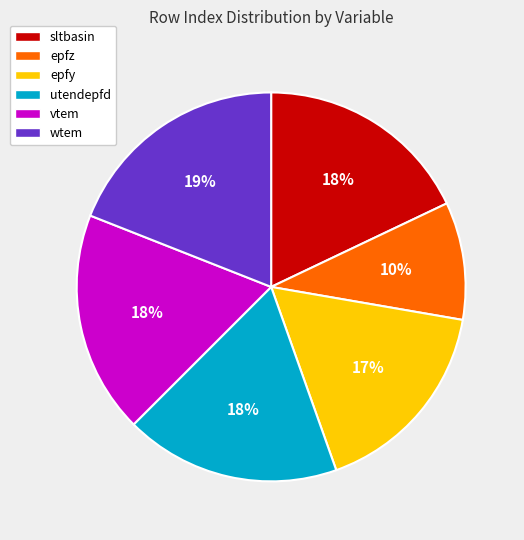

Which has a higher value, wtem or epfy?

wtem